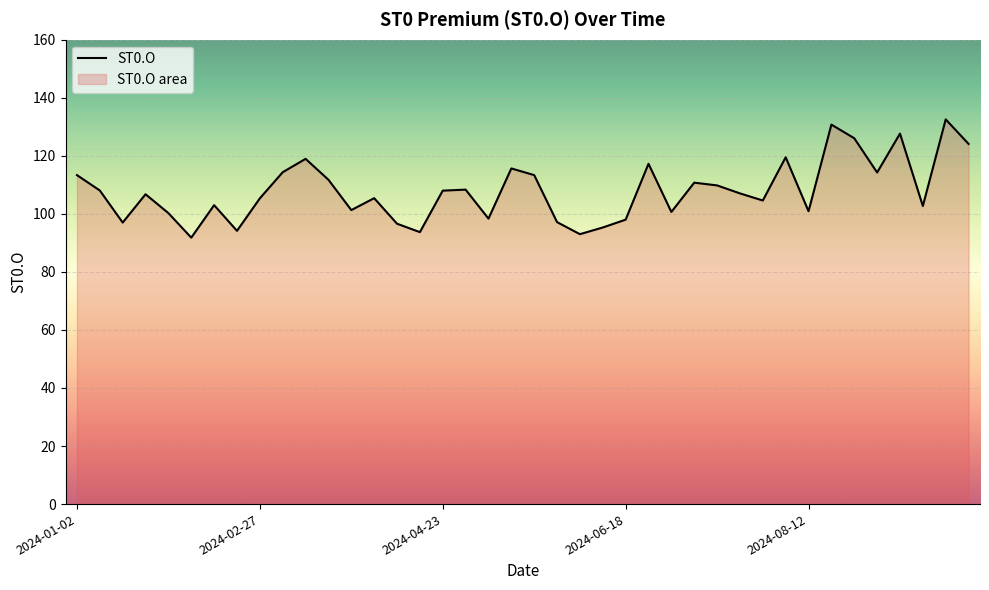

Count the number of categories in the chart.

40